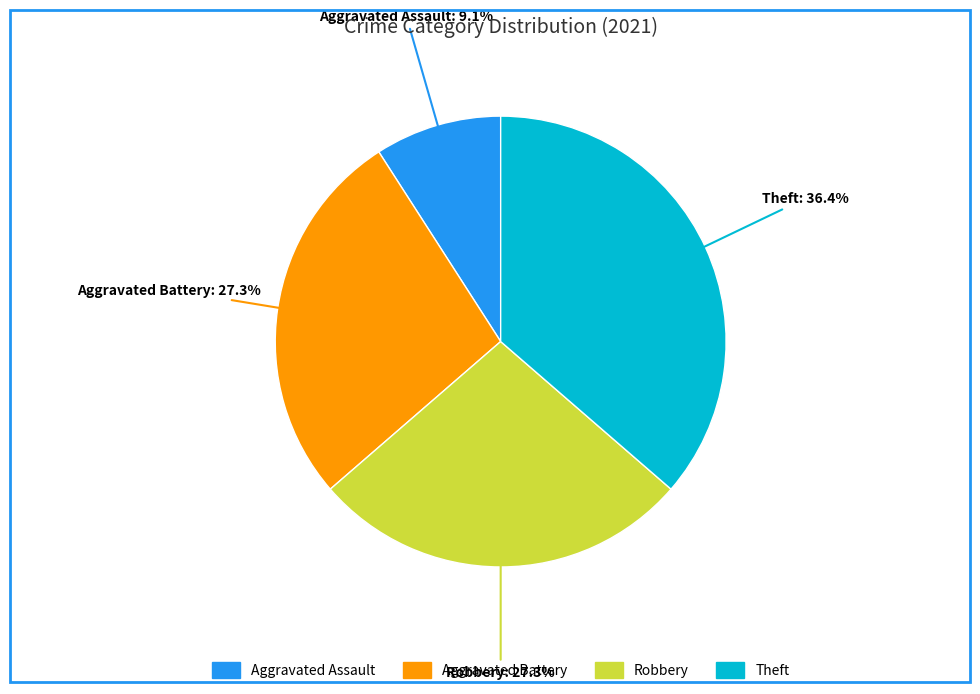

What is the smallest slice in the pie chart?

Aggravated Assault